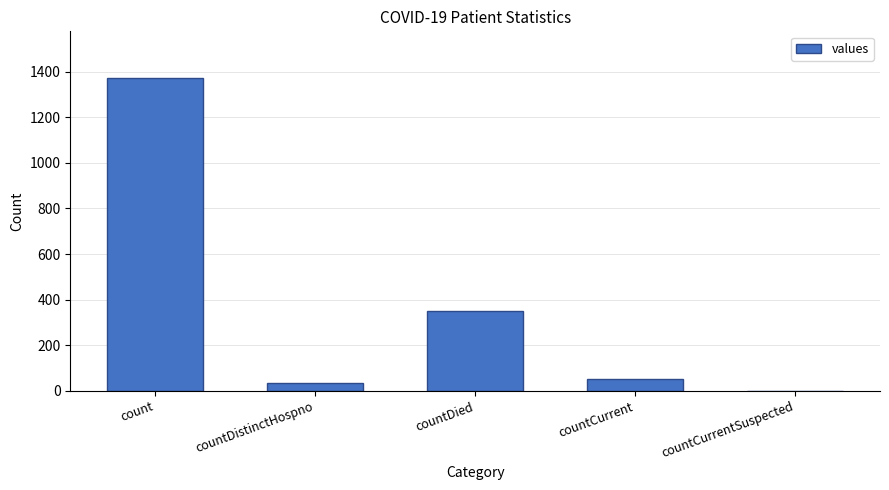

How many positive values are there?

4